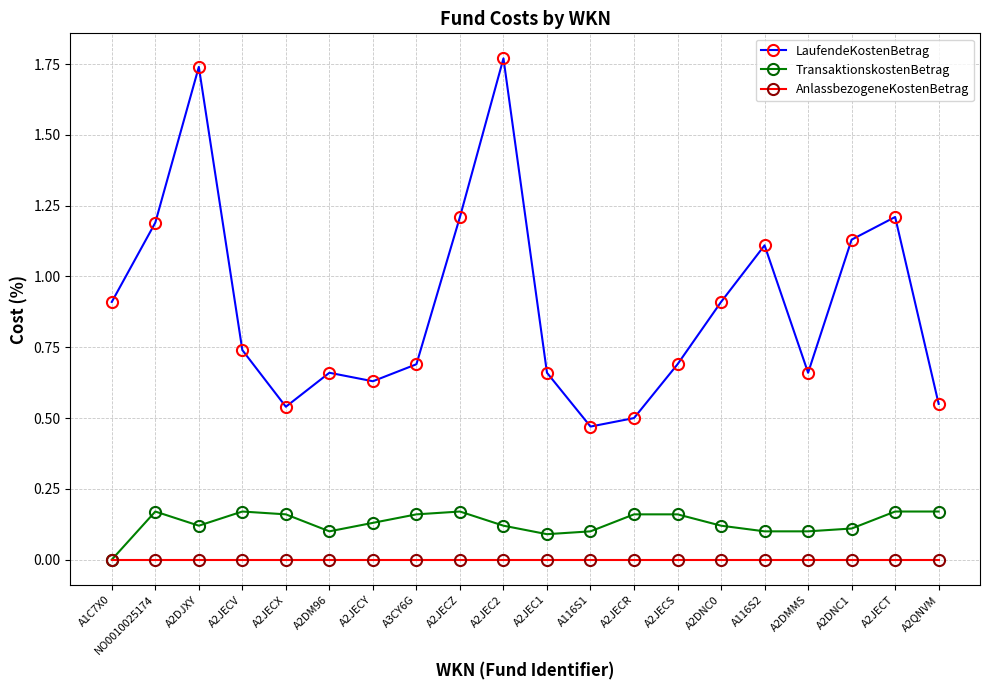

What is the spread (max minus min) of values at A2JECZ?

1.2